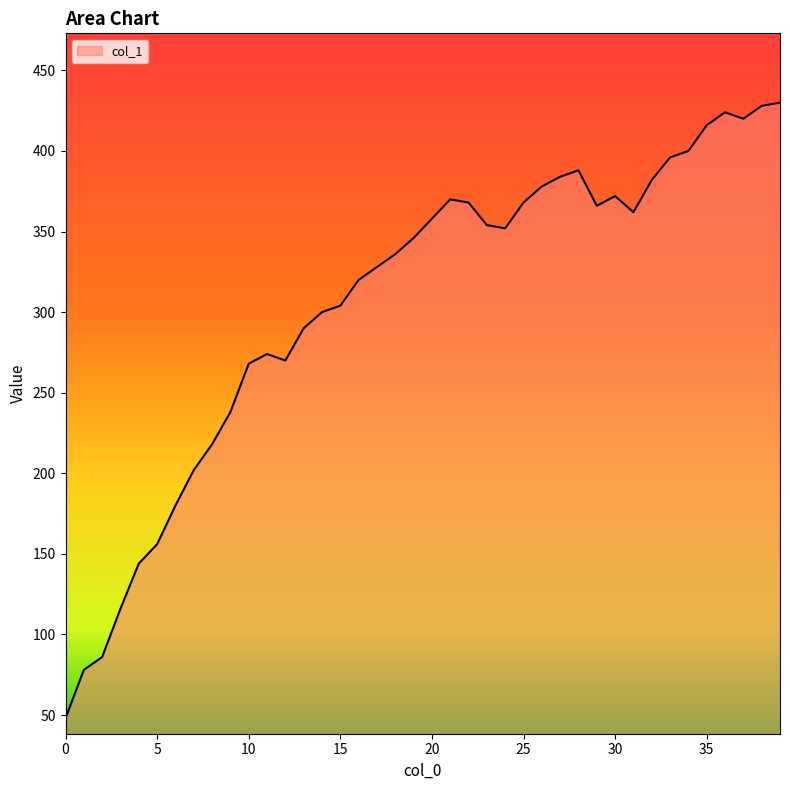

What is the maximum value shown in the chart?

430